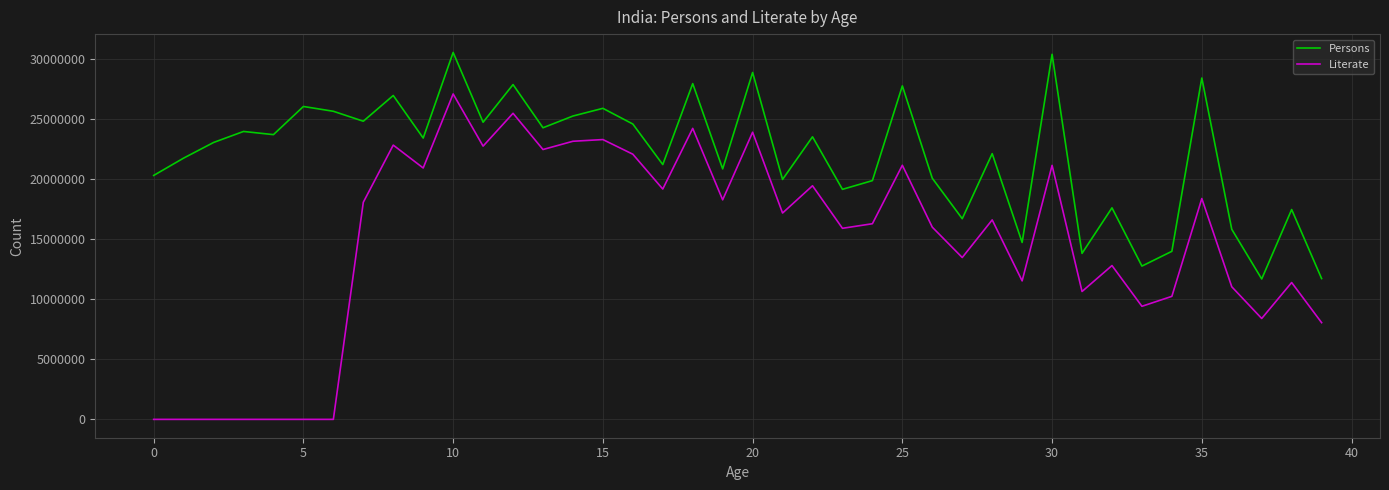

True or false: Literate has more than 2 interior local peaks.

True